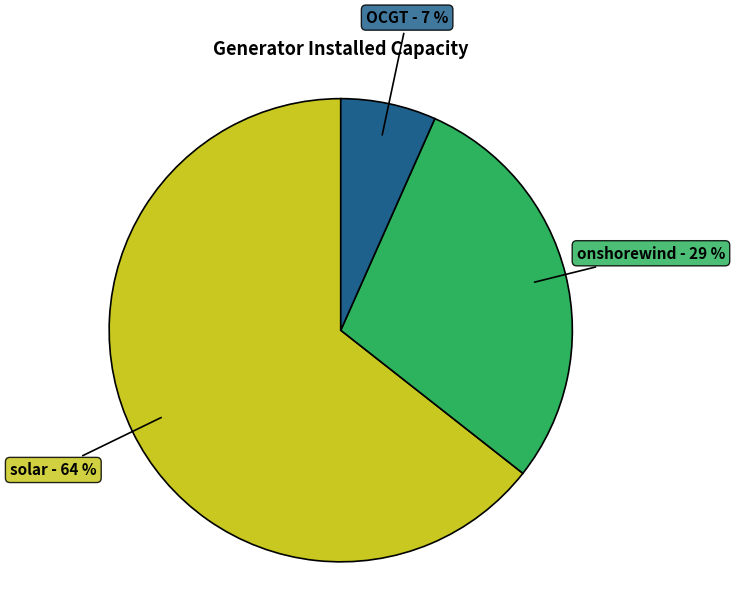

To the nearest percent, what is the average slice percentage?

33%